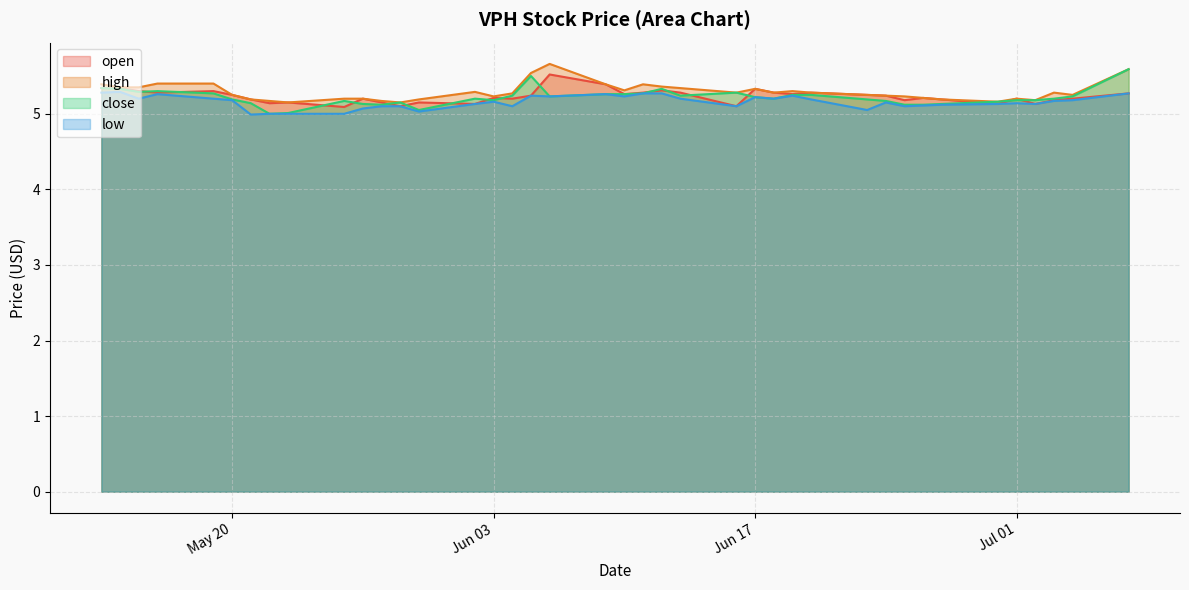

True or false: low has a value of 5.2 at 2025-06-06.

True